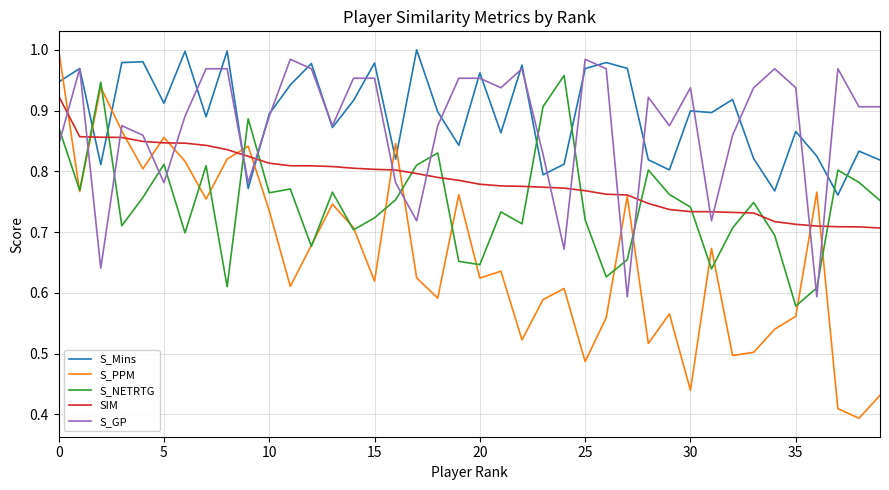

True or false: SIM and S_Mins cross at least once.

True